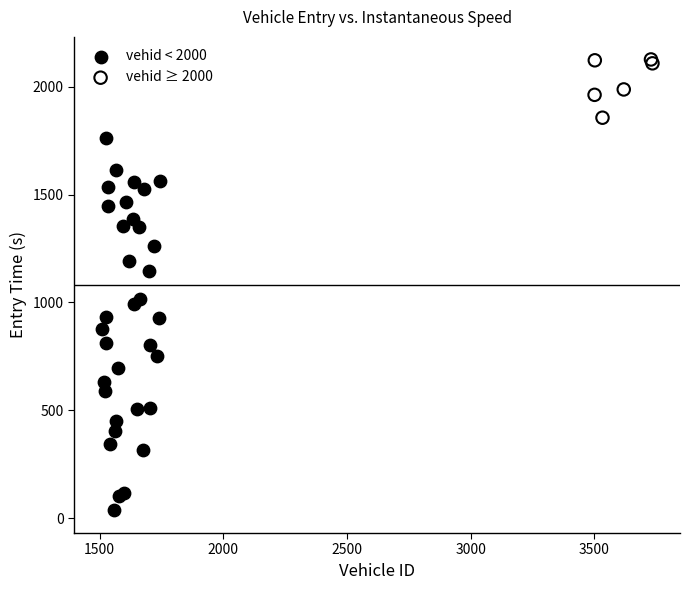

Which series contains the highest Y value?

vehid ≥ 2000